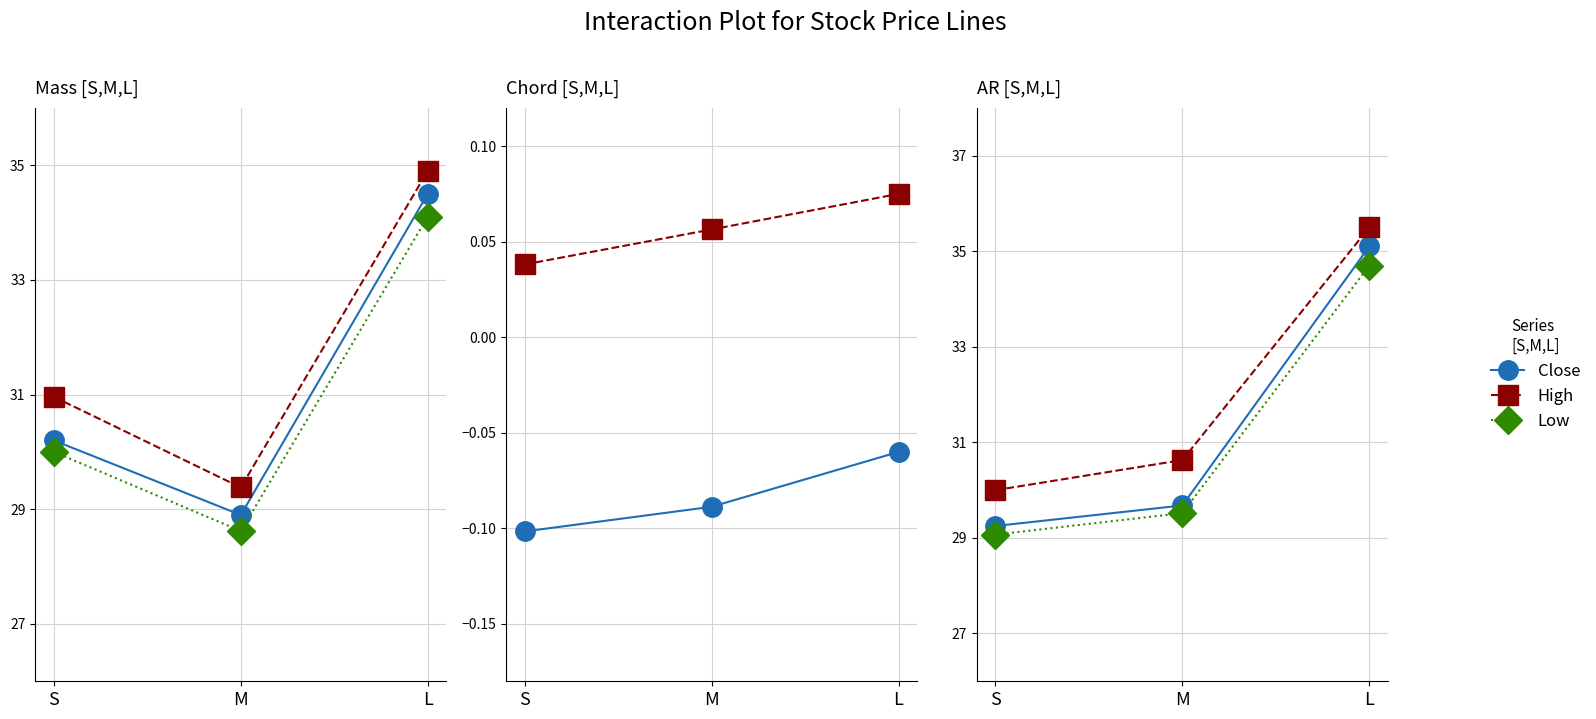

List the labels in order of Close/100 value, smallest first.

S, M, L